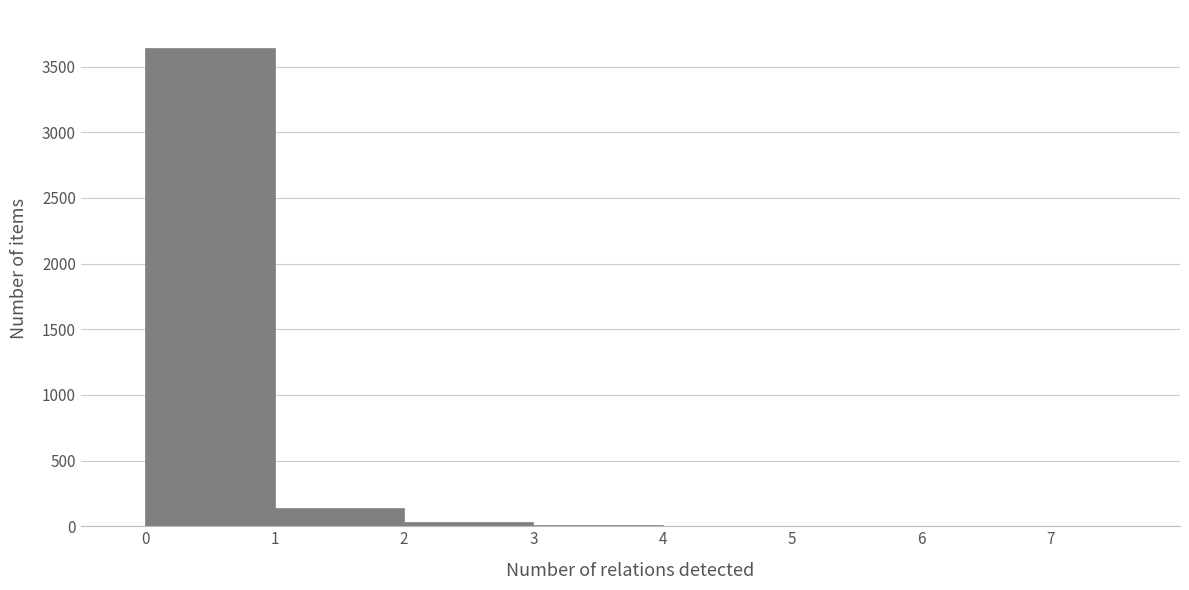

Which range on the x-axis has the tallest bar?

0 to 1